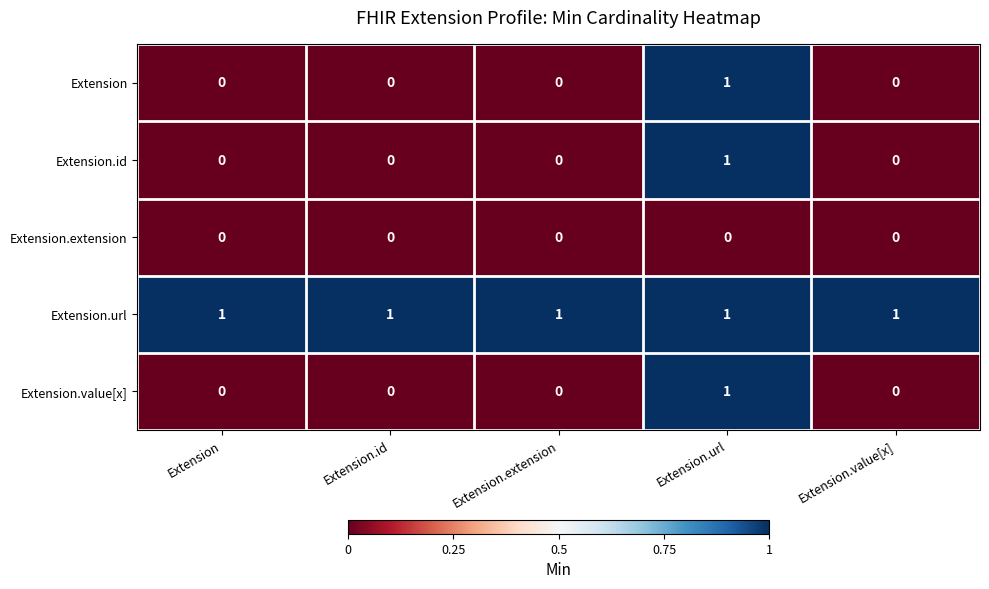

Reading left to right, what are all the values shown in this chart?

Extension: Extension=0	Extension.id=0	Extension.extension=0	Extension.url=1	Extension.value[x]=0
Extension.id: Extension=0	Extension.id=0	Extension.extension=0	Extension.url=1	Extension.value[x]=0
Extension.extension: Extension=0	Extension.id=0	Extension.extension=0	Extension.url=0	Extension.value[x]=0
Extension.url: Extension=1	Extension.id=1	Extension.extension=1	Extension.url=1	Extension.value[x]=1
Extension.value[x]: Extension=0	Extension.id=0	Extension.extension=0	Extension.url=1	Extension.value[x]=0